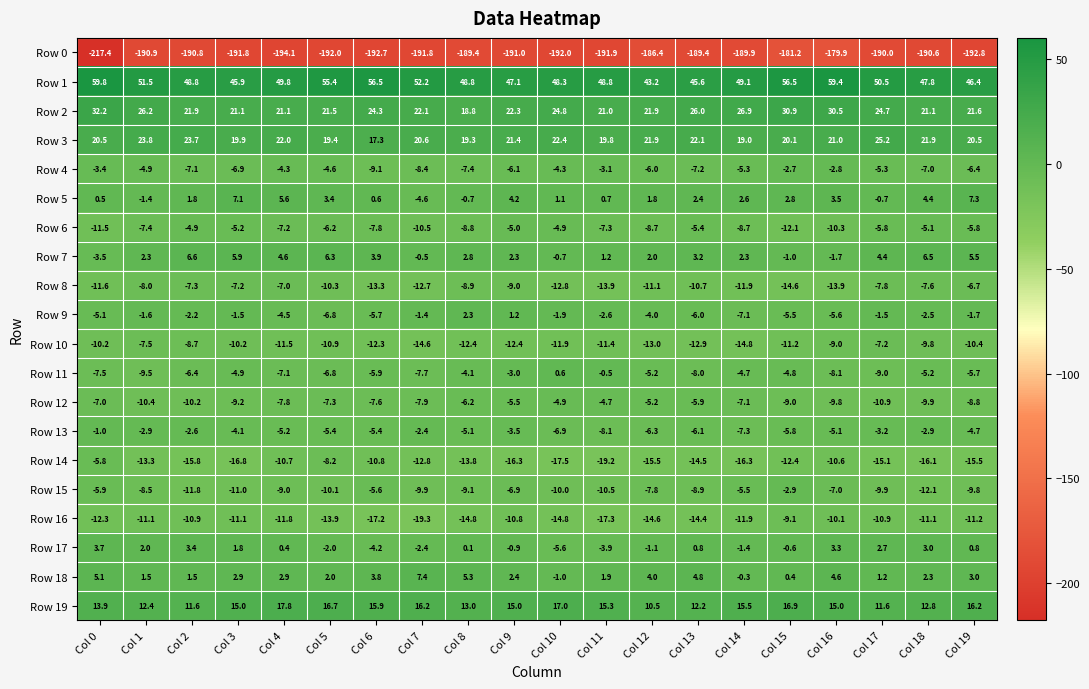

What is the spread (max minus min) of values at Col 12?

229.6